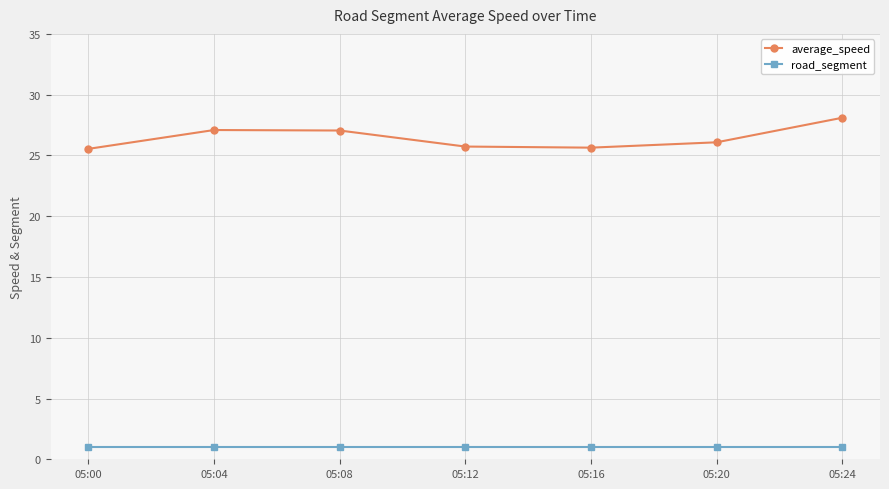

How many lines are shown in the chart?

2